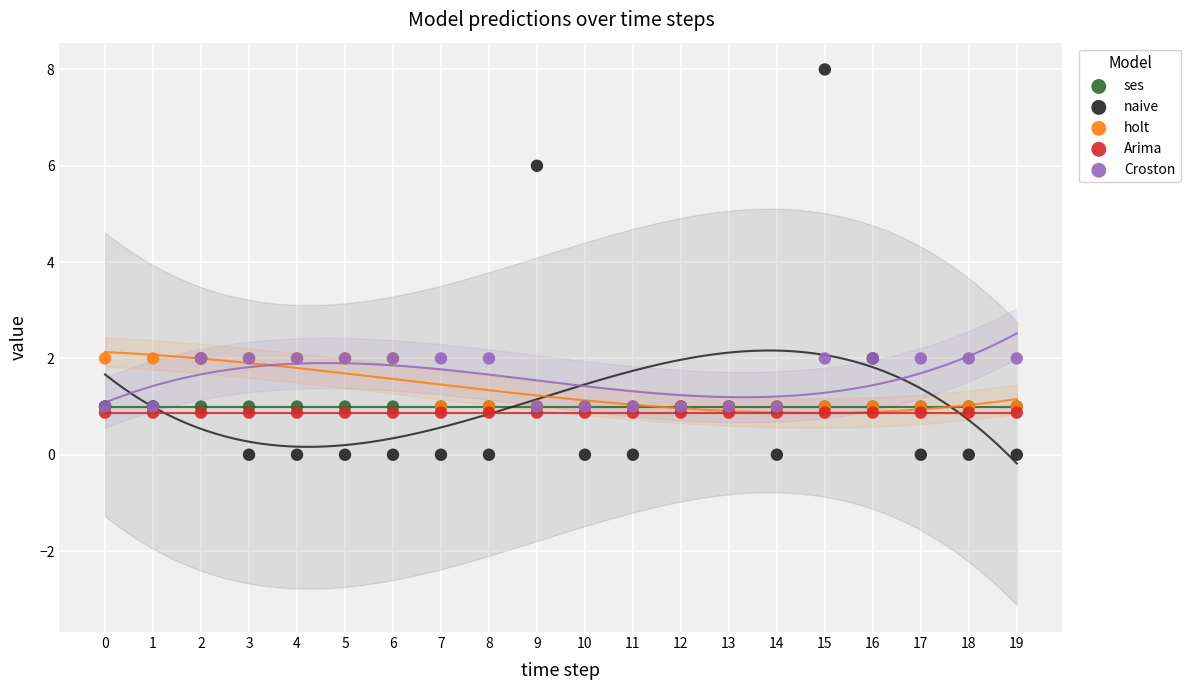

What are all the series names shown in the legend?

ses, naive, holt, Arima, Croston